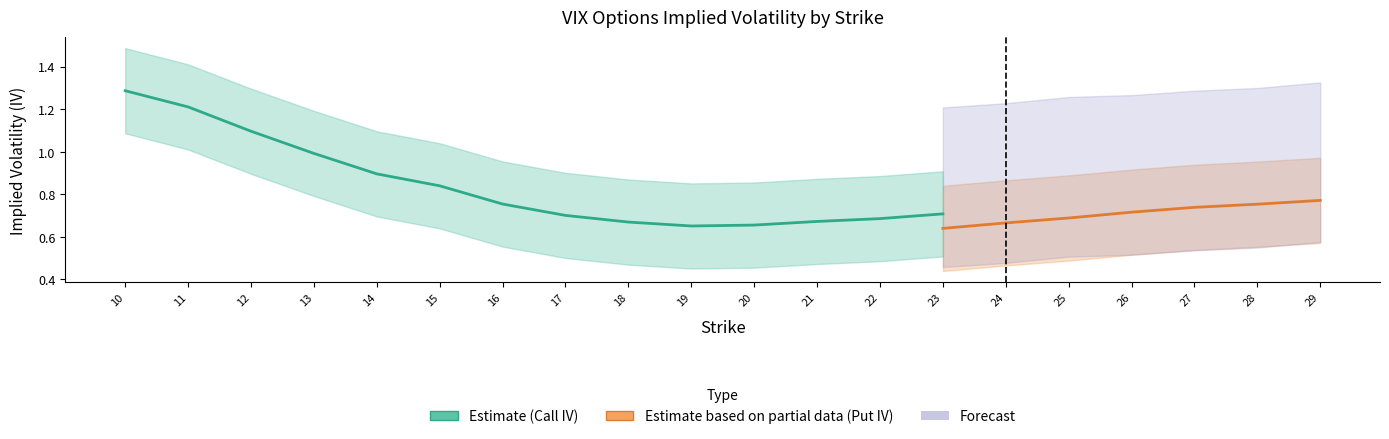

What is the average value of the Call IV series?

0.8